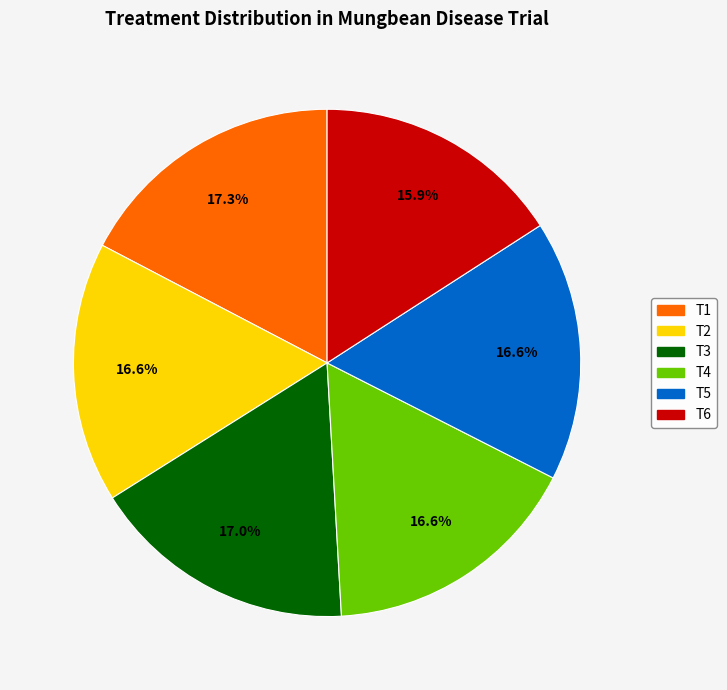

Approximately how many times larger is the value at T3 compared to T2?

1.0